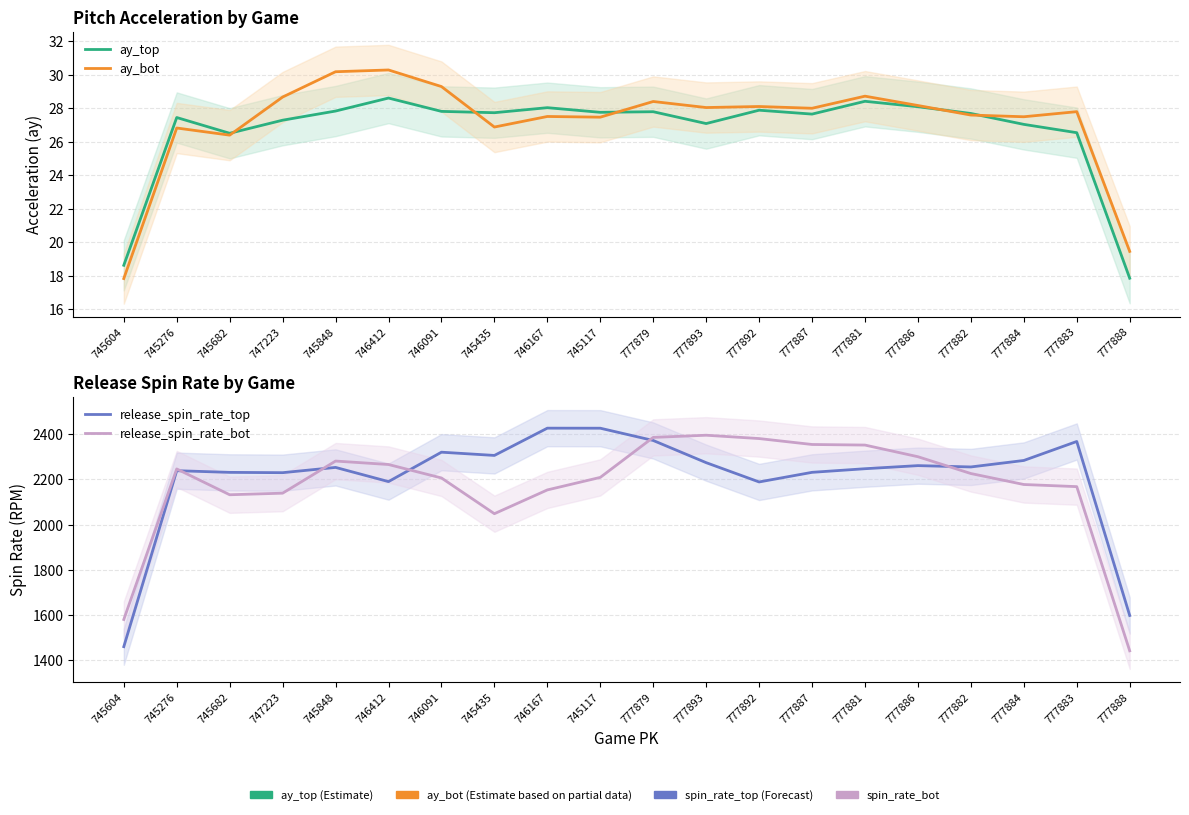

What is the difference between the highest and lowest values at 777879?

2357.5